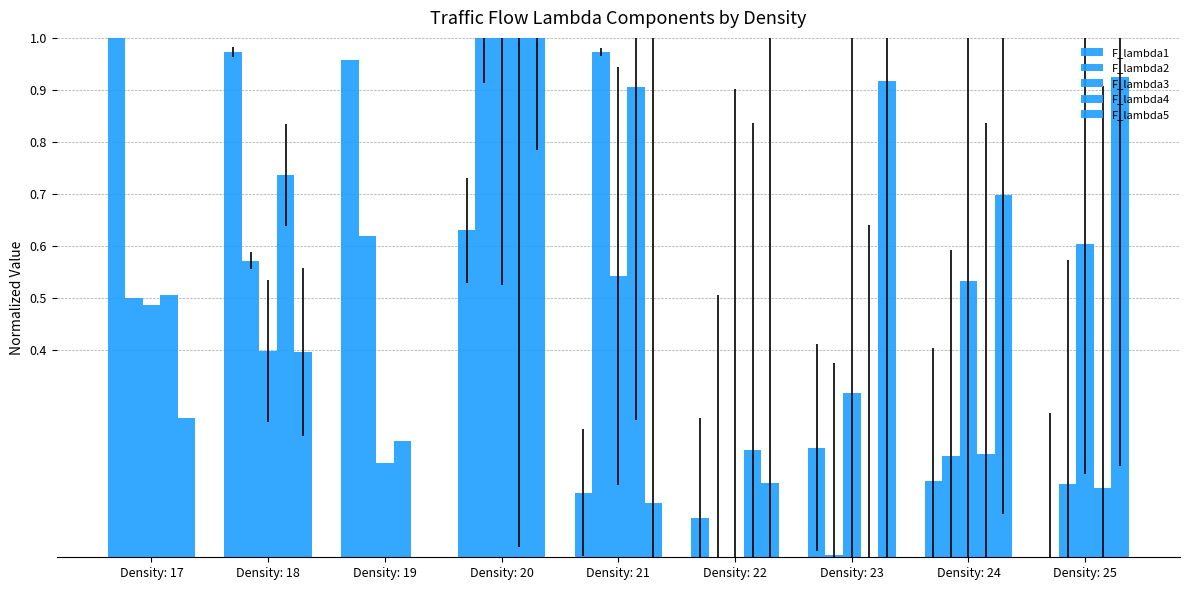

At which label does F_lambda2 reach its minimum?

Density: 22